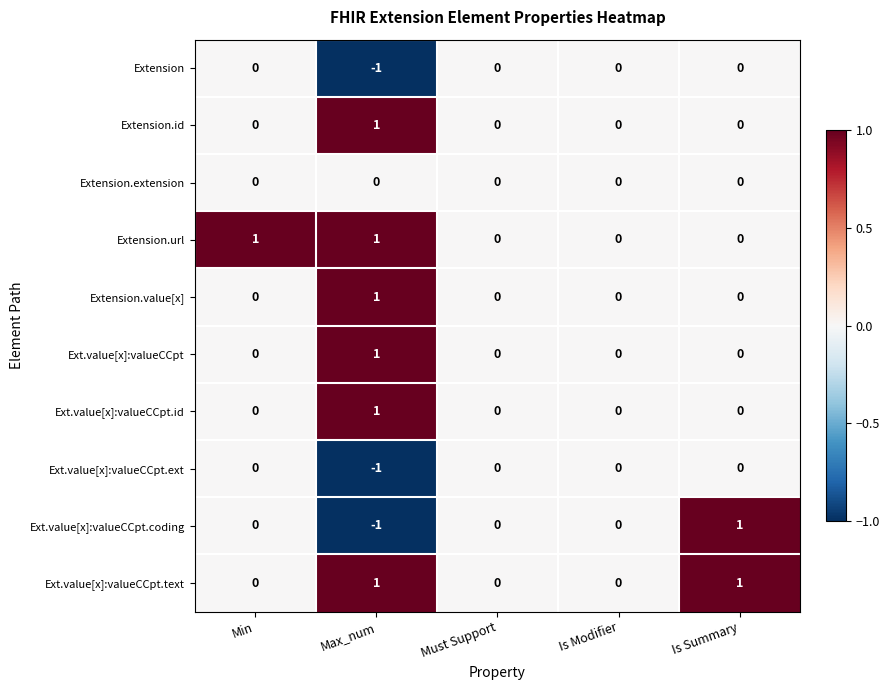

At which category is the sum across all series the highest?

Max_num